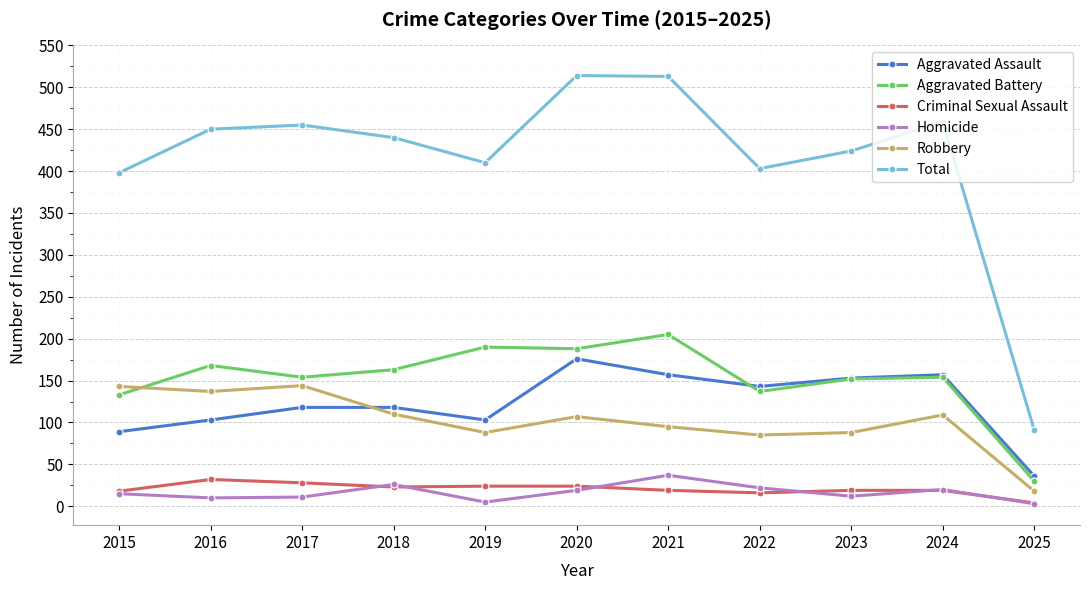

What is the value of the Homicide point at the 10th from the left?

20